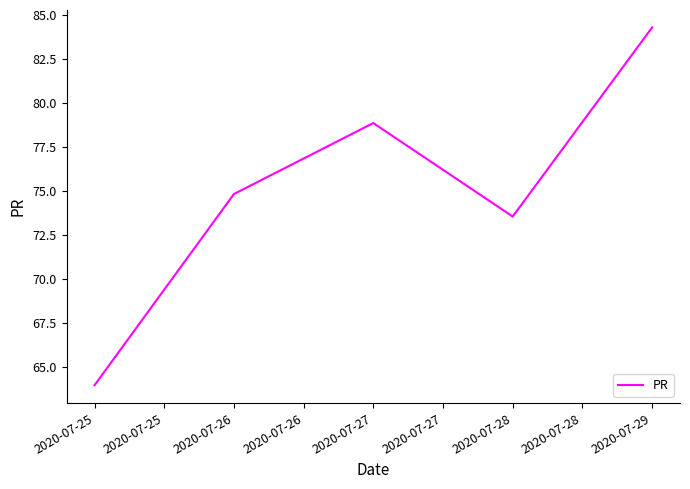

What is the difference between the maximum and second lowest values?

10.7